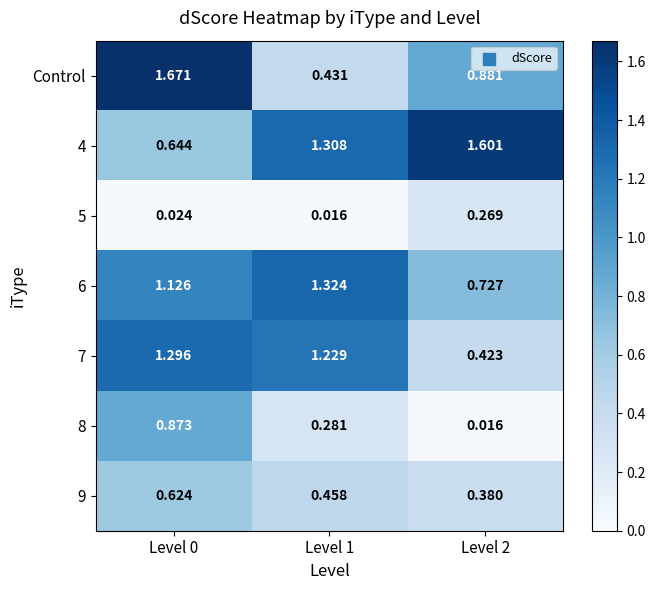

Is the value of 5 at Level 0 greater than the value of 9 at Level 2?

No